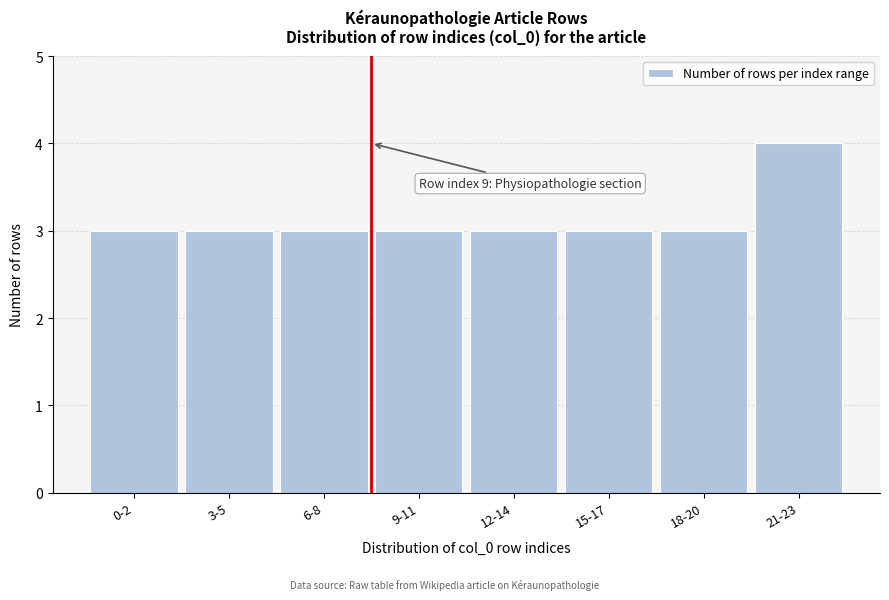

Reading left to right, what are all the values shown in this chart?

3	3	3	3	3	3	3	4